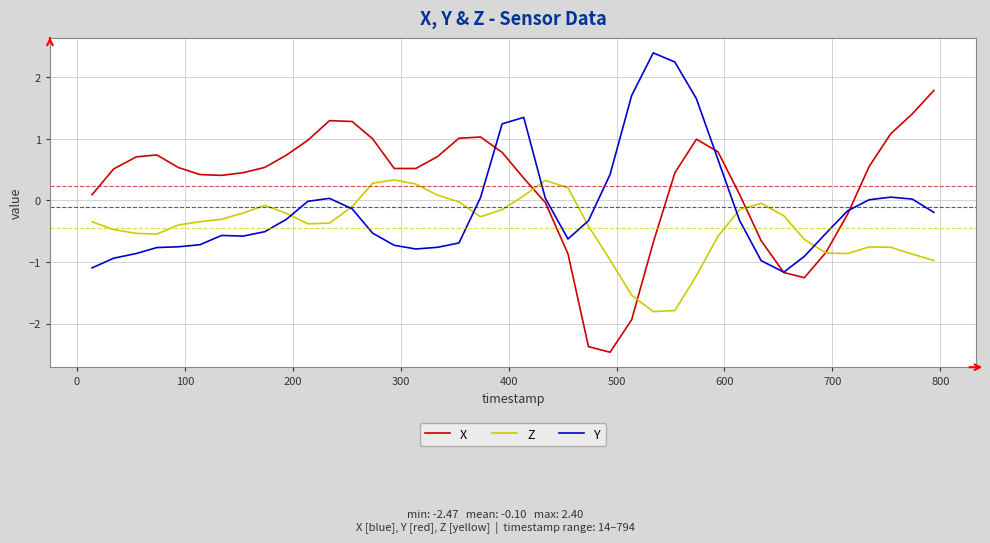

How many values in the Z series are below 0?

33